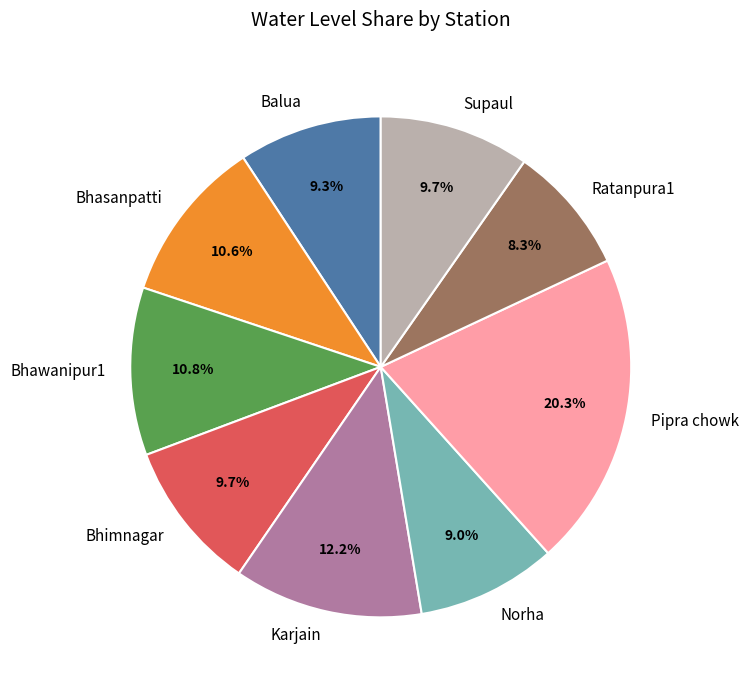

What is the largest slice in the pie chart?

Pipra chowk